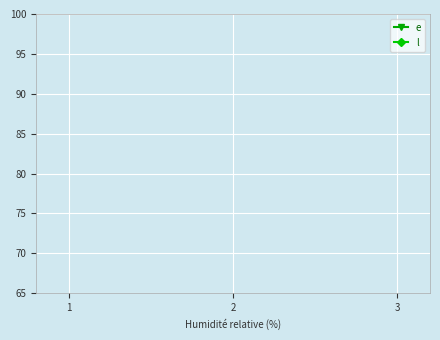

True or false: e has a value of 14 at 2.

False